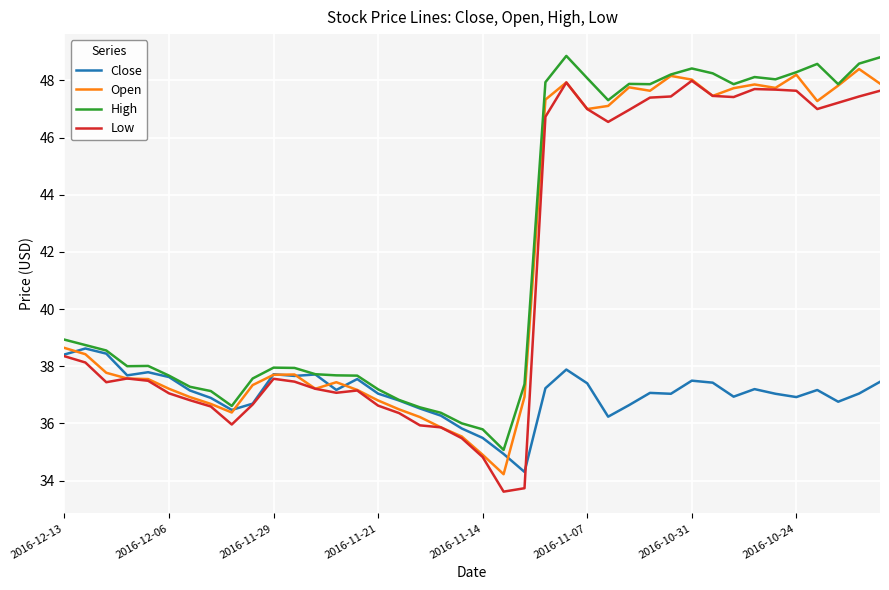

Which series has the largest range (max minus min)?

Low